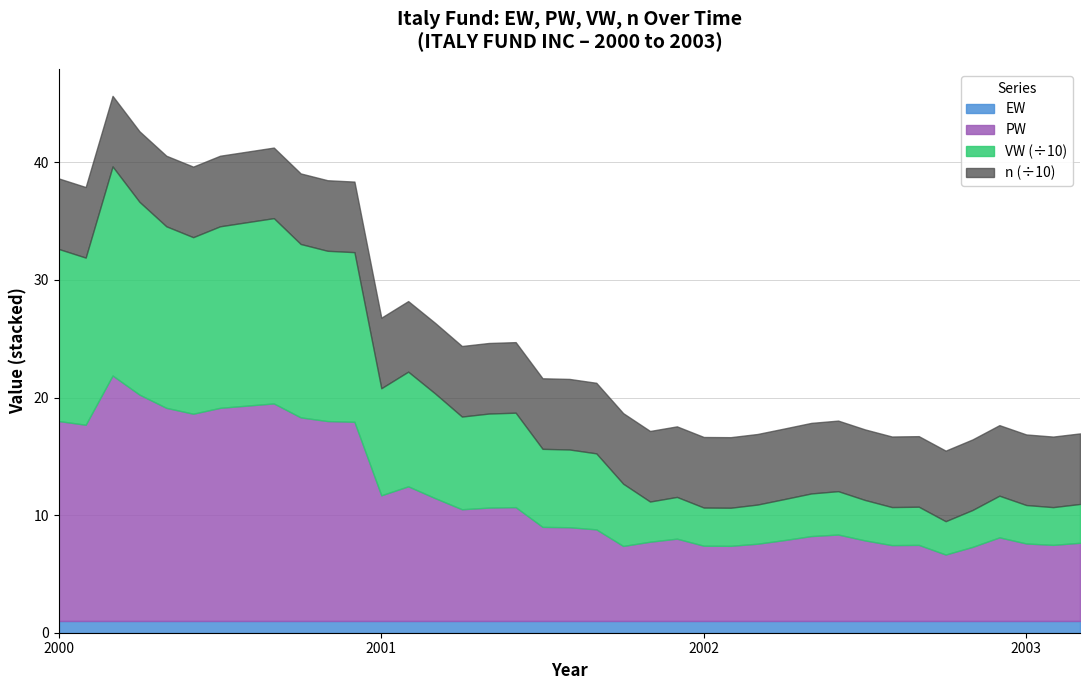

At how many categories does at least one series exceed 145?

9